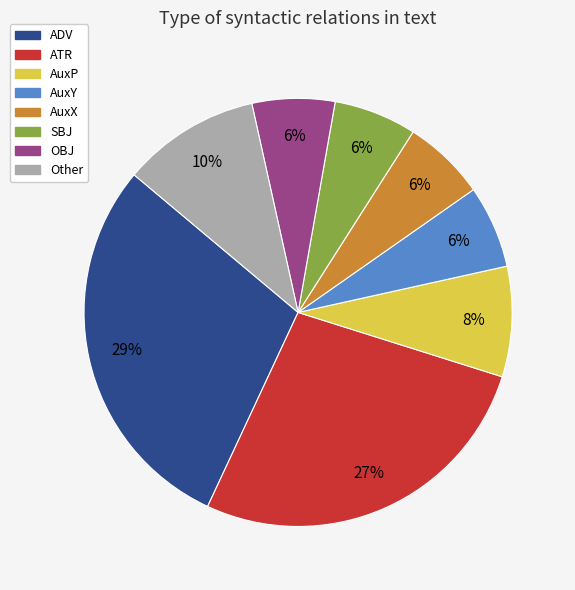

To the nearest percent, what is the average slice percentage?

12%